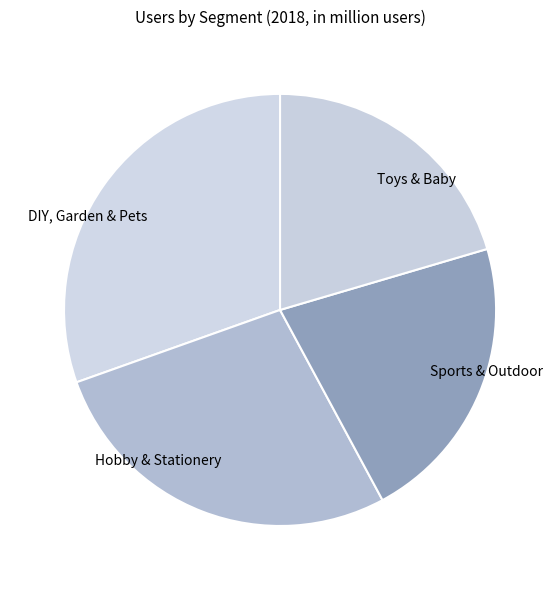

Does Sports & Outdoor represent more than half of the total?

No